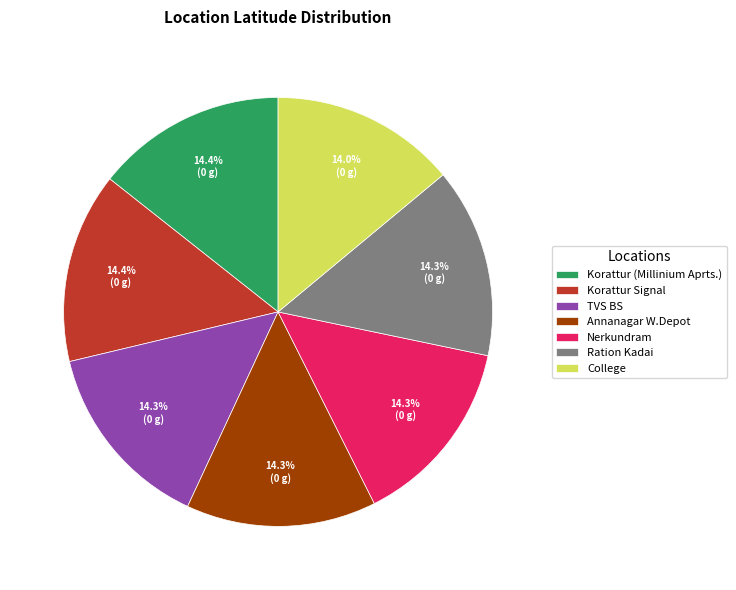

Is it true that Ration Kadai is 14% of the pie?

True